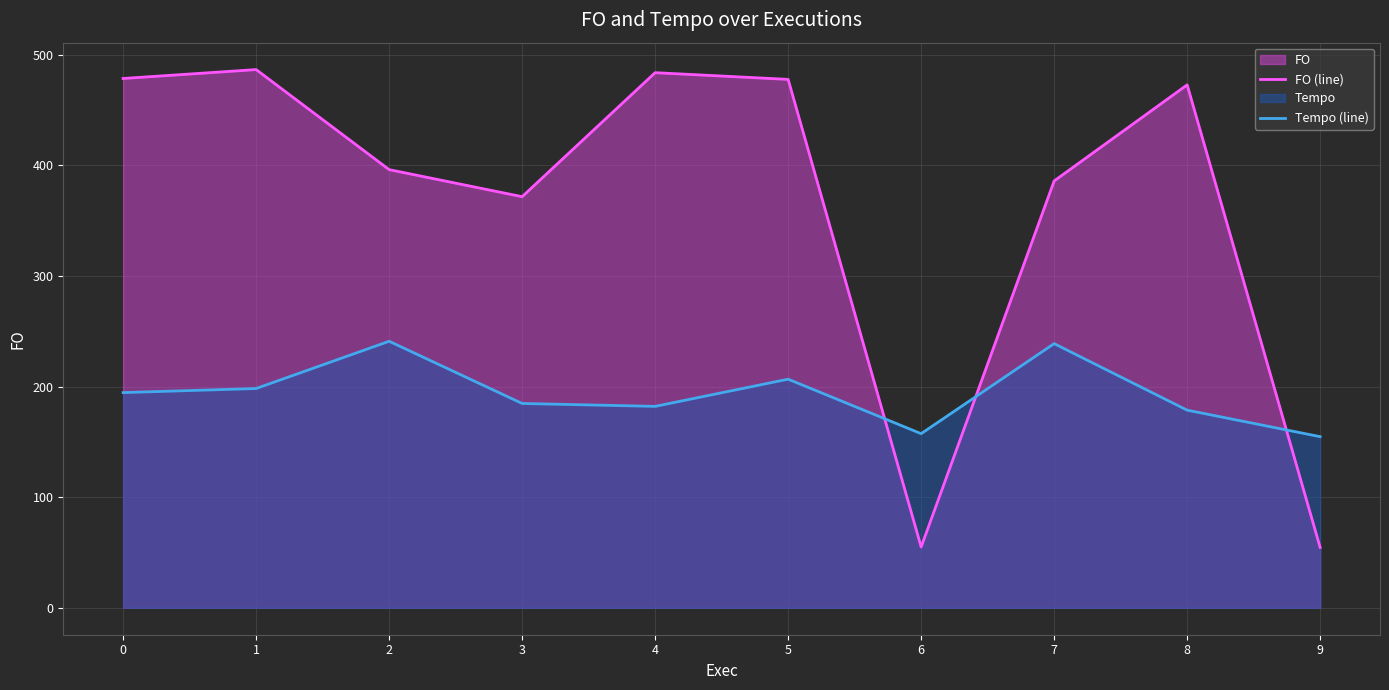

What is the lowest value of the Tempo (line) series?

154.7